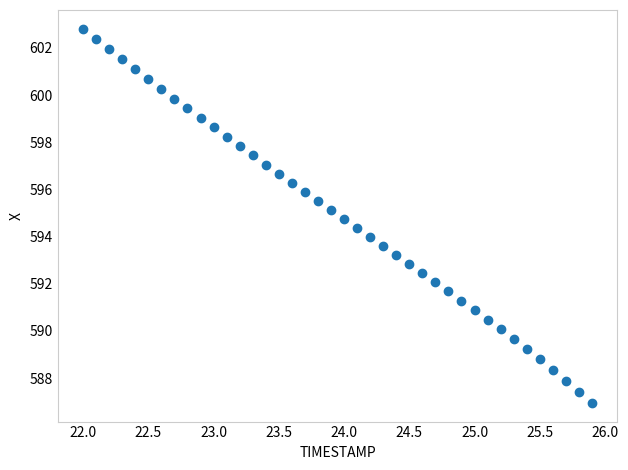

What is the range of X values (max minus min)?

3.9